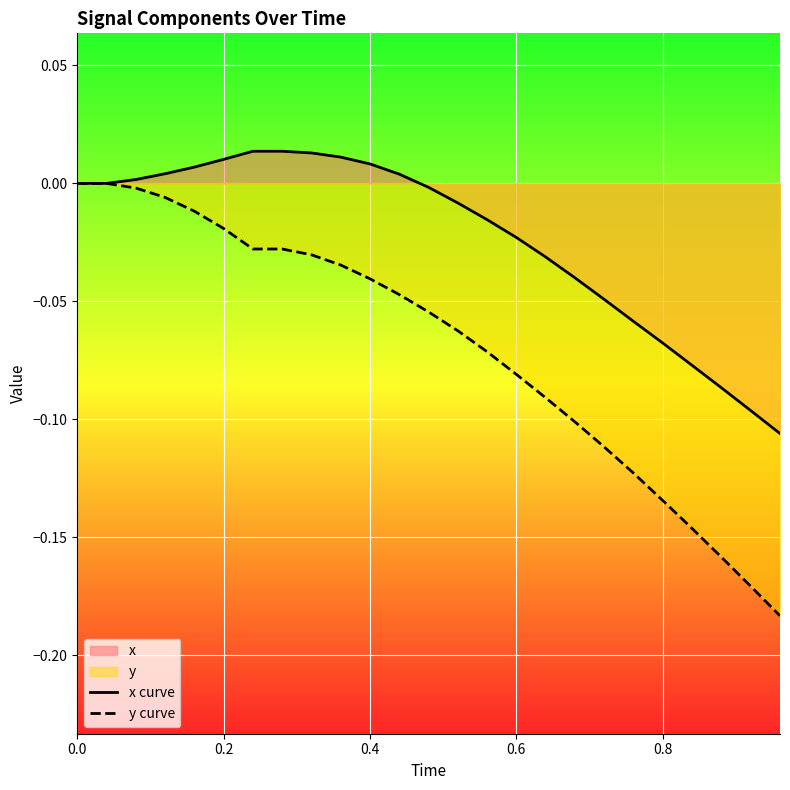

List the series in order of their overall mean, lowest first.

y curve, x curve